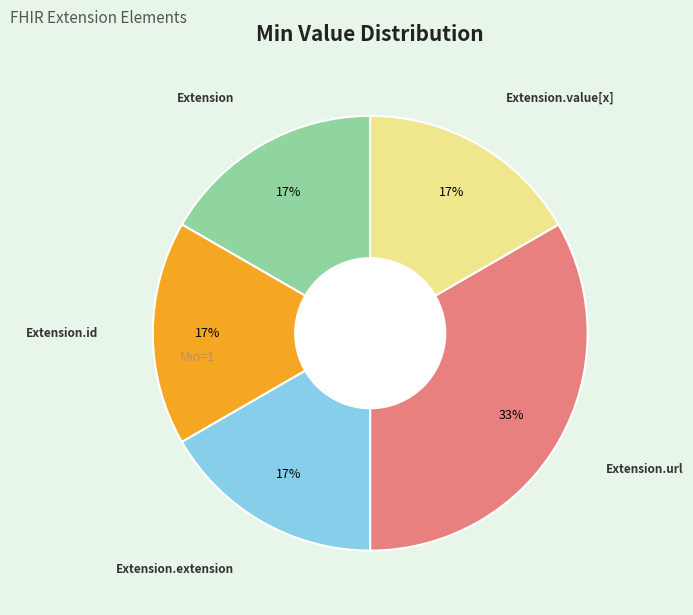

To the nearest percent, what is the average slice percentage?

20%